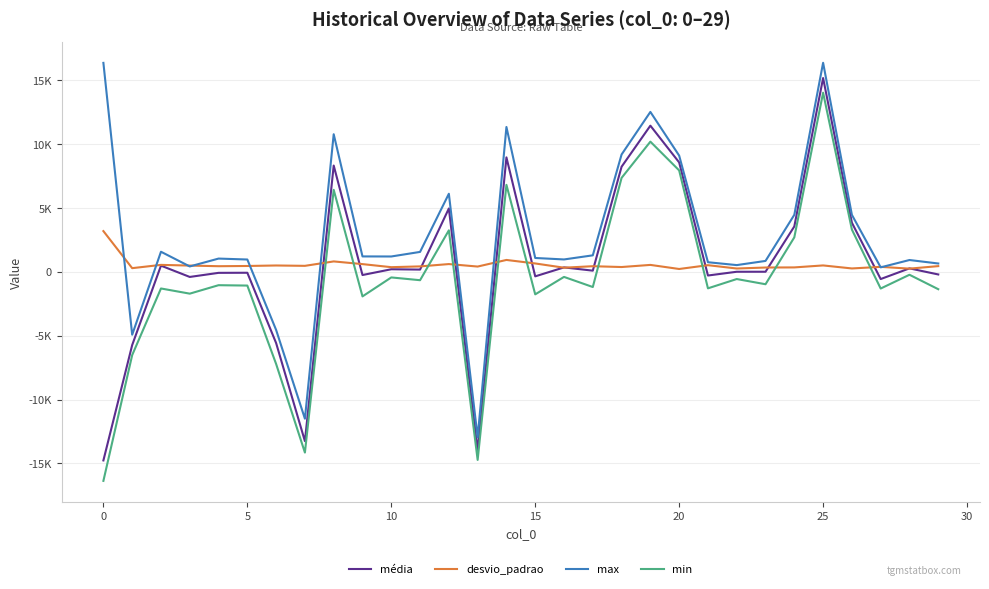

True or false: max and min intersect in this chart.

False